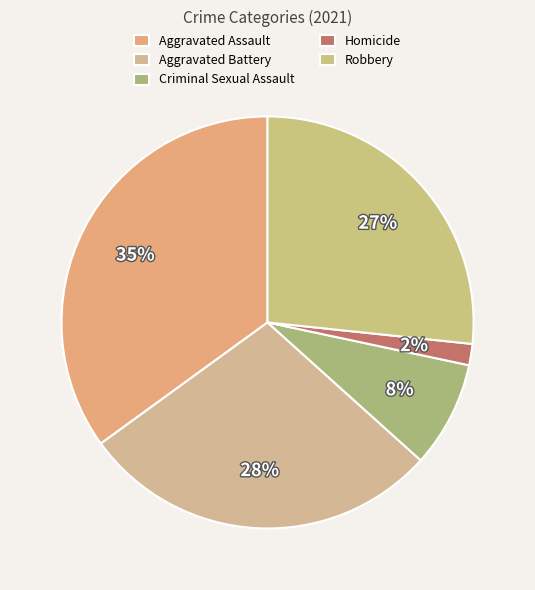

True or false: Homicide accounts for 1% of the total.

False